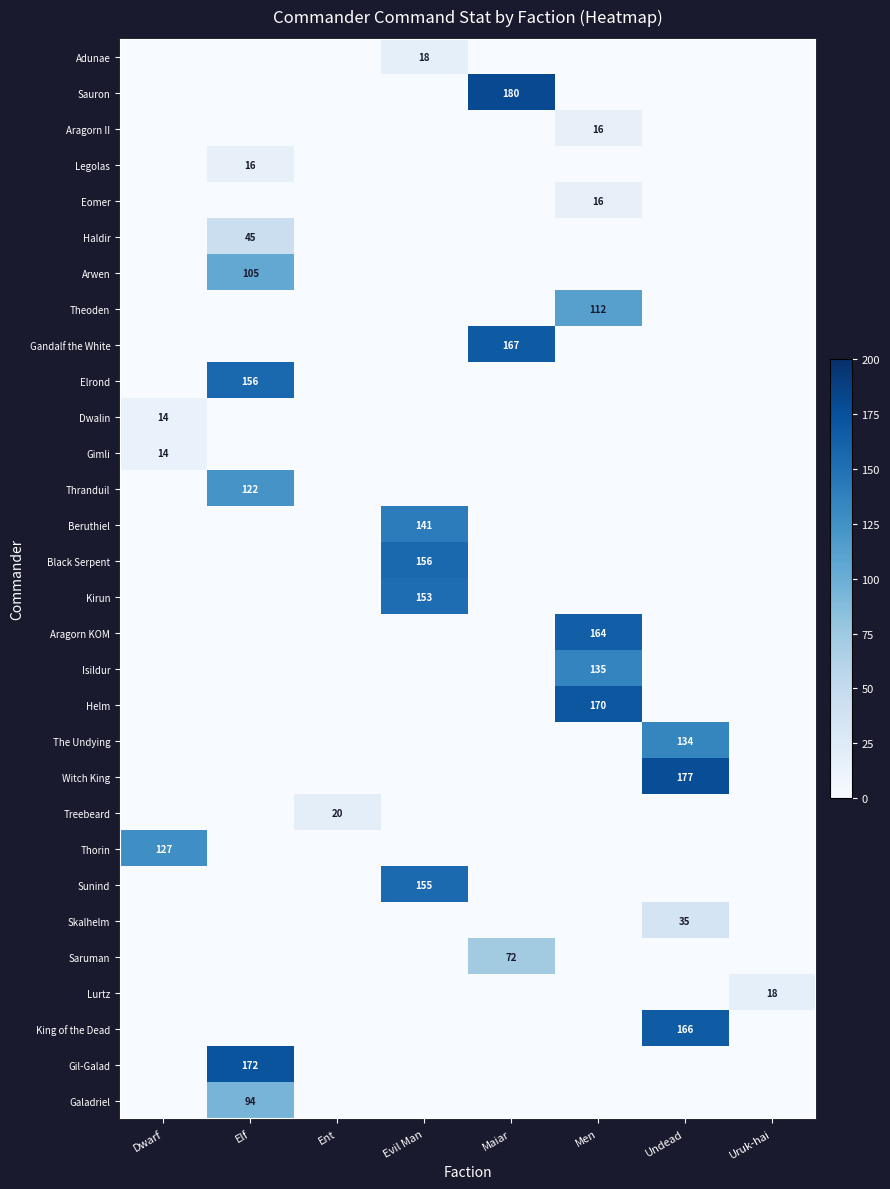

What is the greatest value displayed?

180